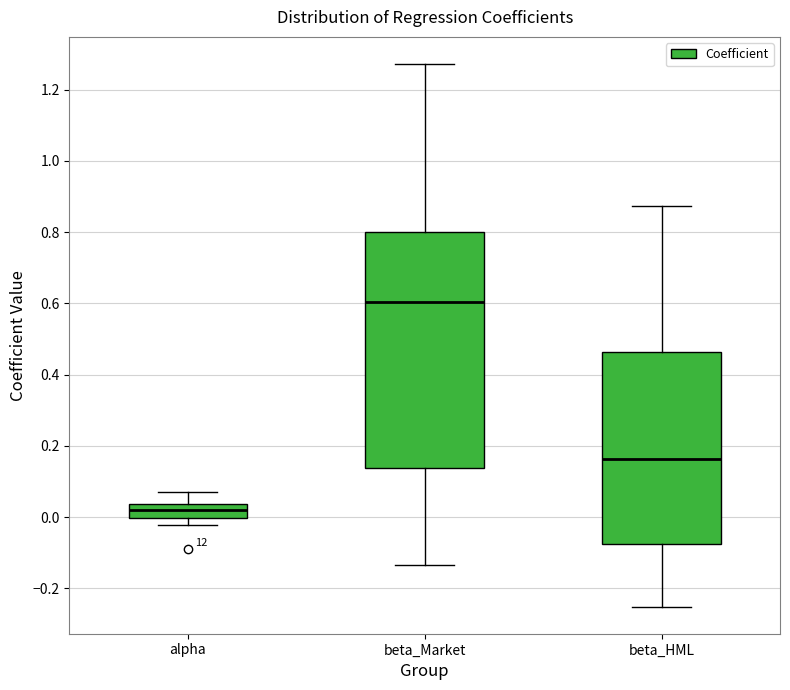

Comparing the boxes themselves (not the whiskers), which one is the tallest?

beta_Market